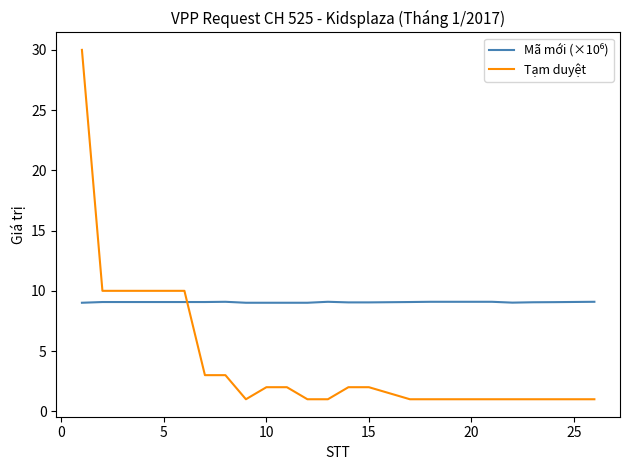

What is the maximum value shown in the chart?

30.0